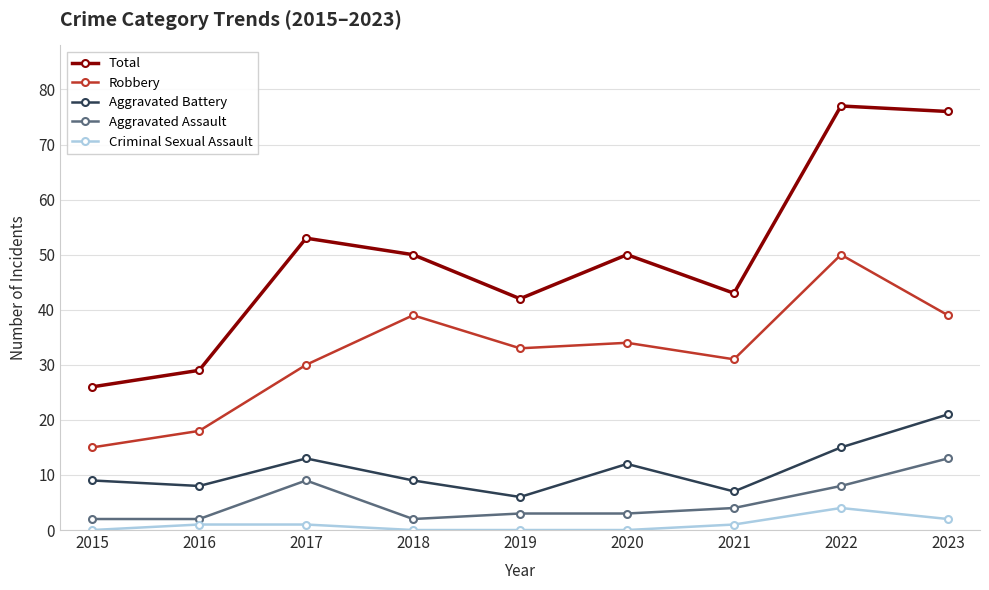

How many interior local valleys does the Aggravated Battery series have?

3